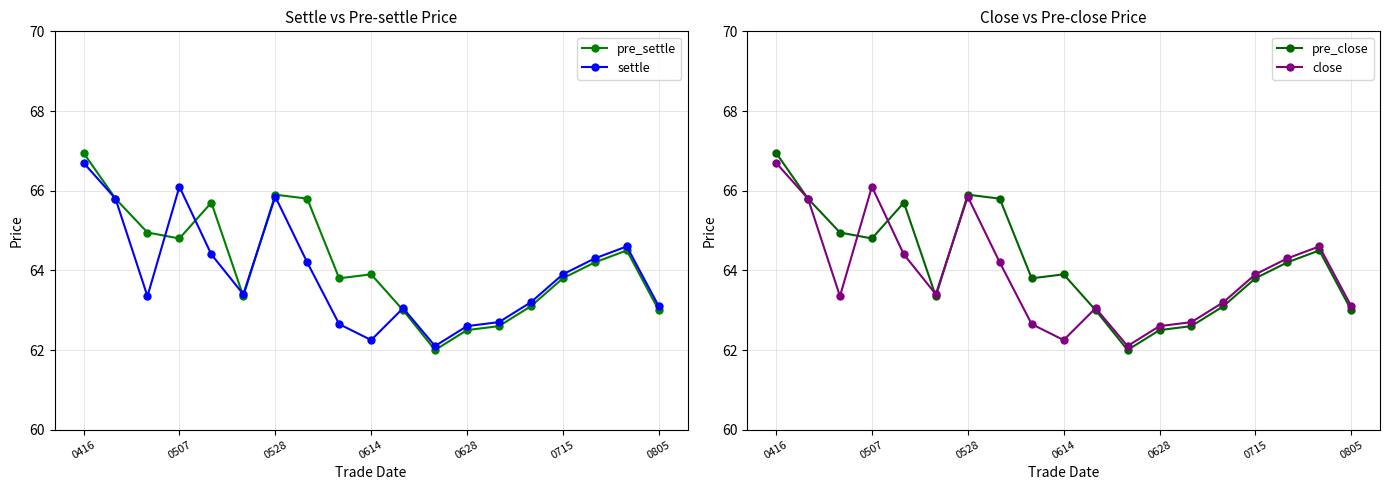

True or false: pre_settle and settle cross at least once.

True